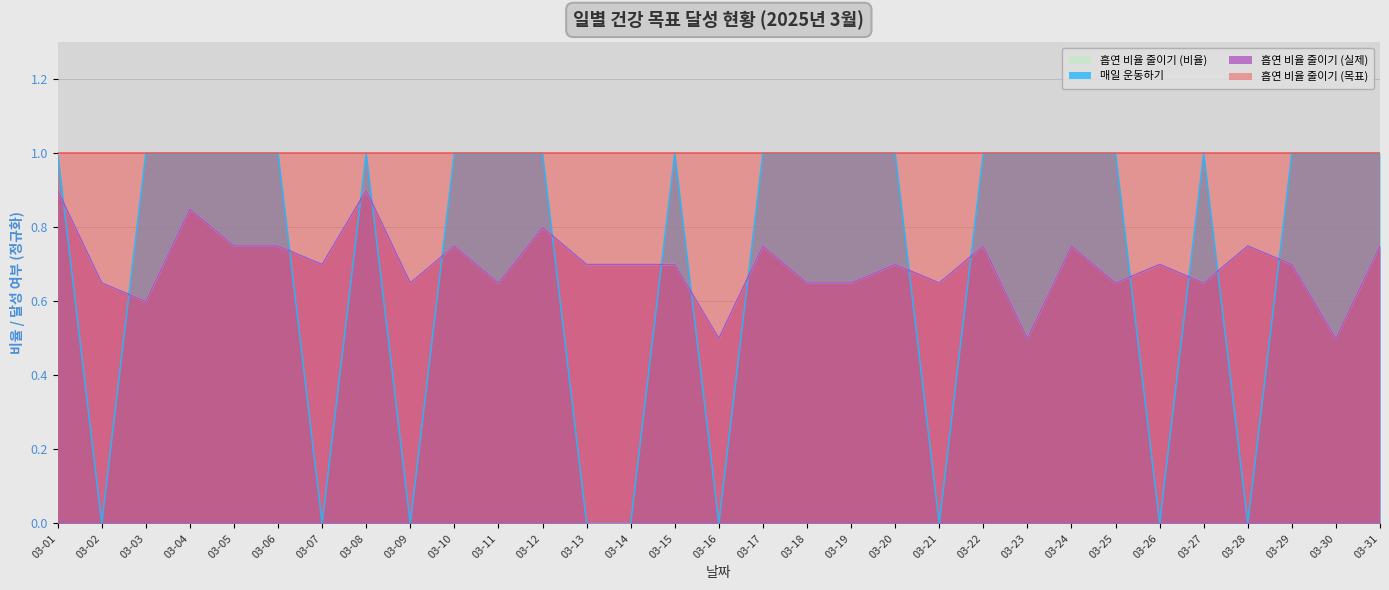

What is the difference between the maximum and minimum values in the 매일 운동하기 series?

1.0